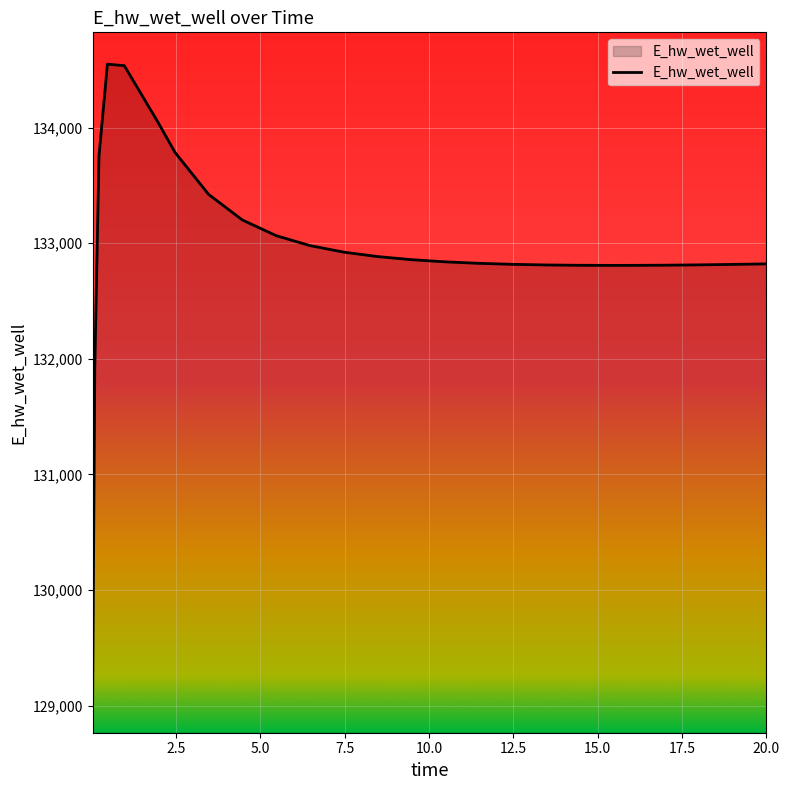

What is the greatest value displayed?

134548.7